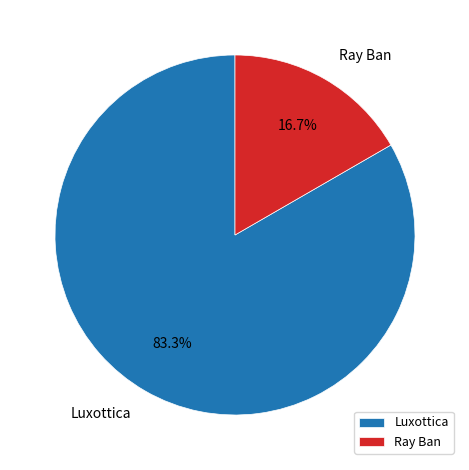

Between Luxottica and Ray Ban, which is larger?

Luxottica